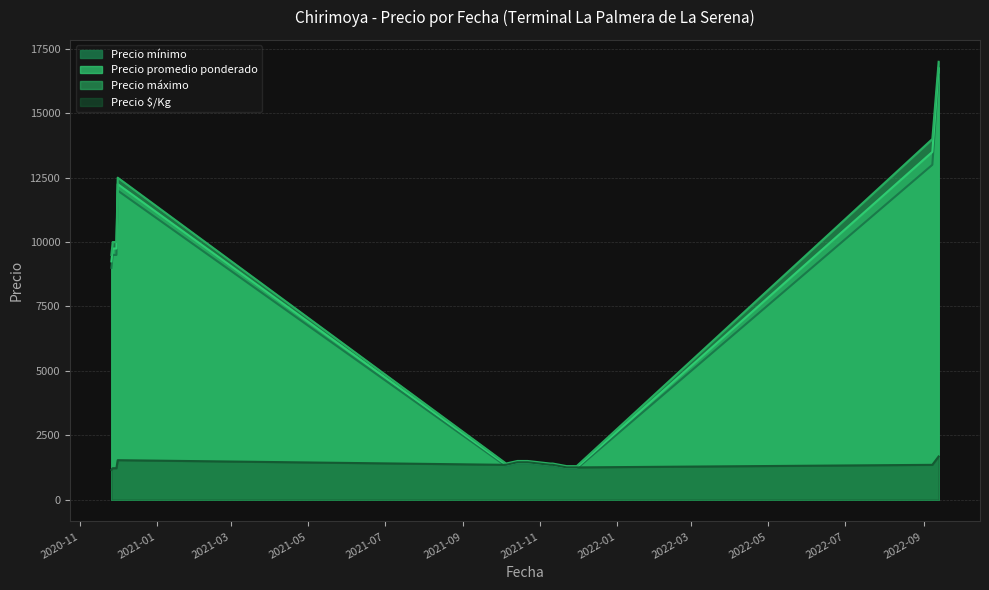

What position from the right is 2021-11-22?

4